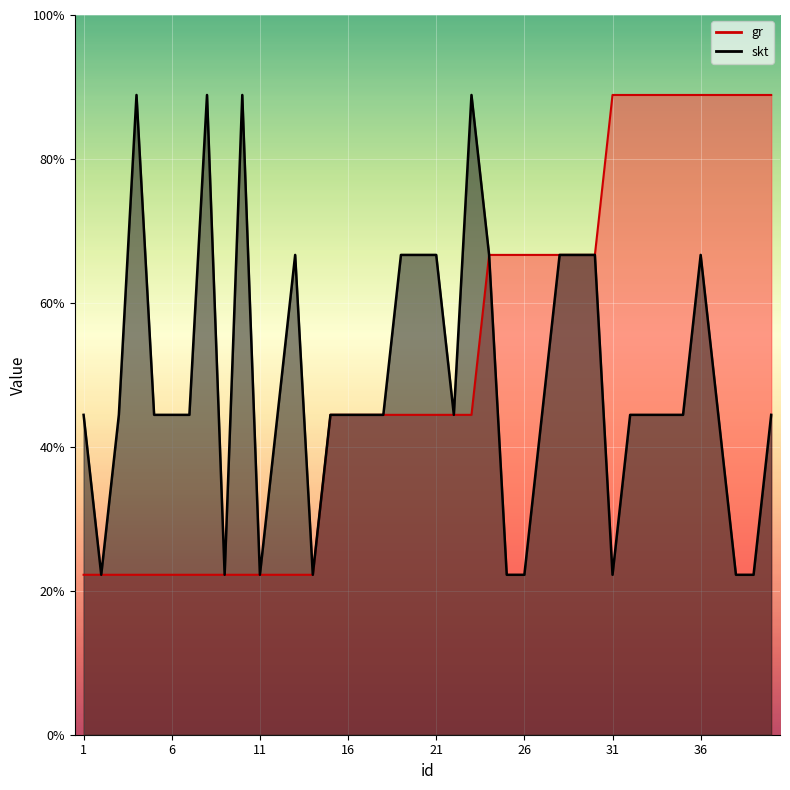

Where does the skt series first go above 2?

4